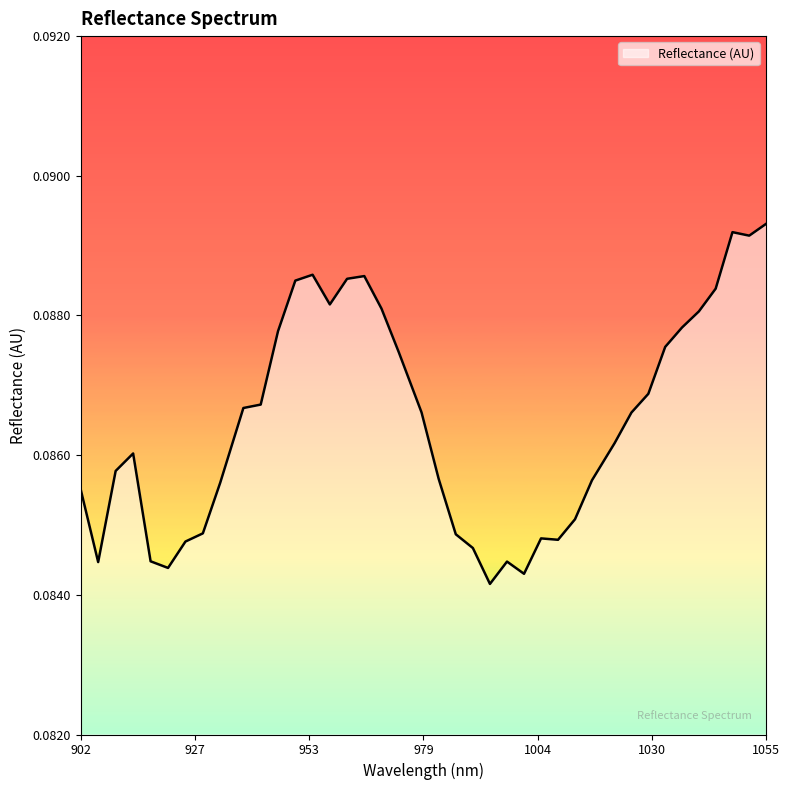

List the labels in order of value, largest first.

1055.384857, 1047.866561, 1051.627917, 953.688643, 965.286223, 961.424779, 949.813951, 1044.10079, 957.558919, 969.143252, 1040.330603, 1036.556, 945.934844, 1032.776981, 972.995866, 1028.993547, 942.051321, 938.163382, 978.125814, 1025.205697, 1021.413431, 913.437229, 909.516909, 981.968124, 1016.350208, 932.972595, 901.663021, 1012.54764, 929.074353, 985.806019, 1004.929255, 1008.740655, 925.171696, 989.639497, 917.353134, 997.293207, 905.592173, 921.264622, 1001.113439, 993.46856